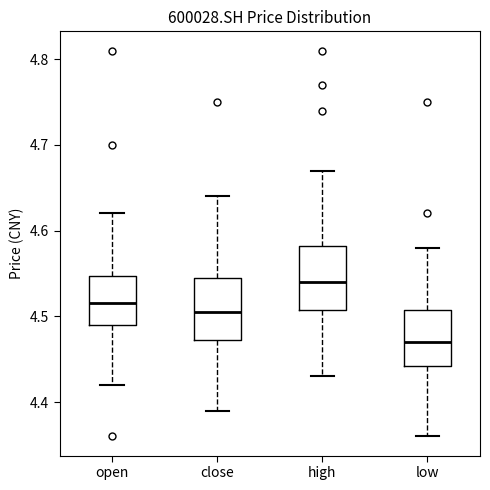

Which box's median line is the lowest?

low